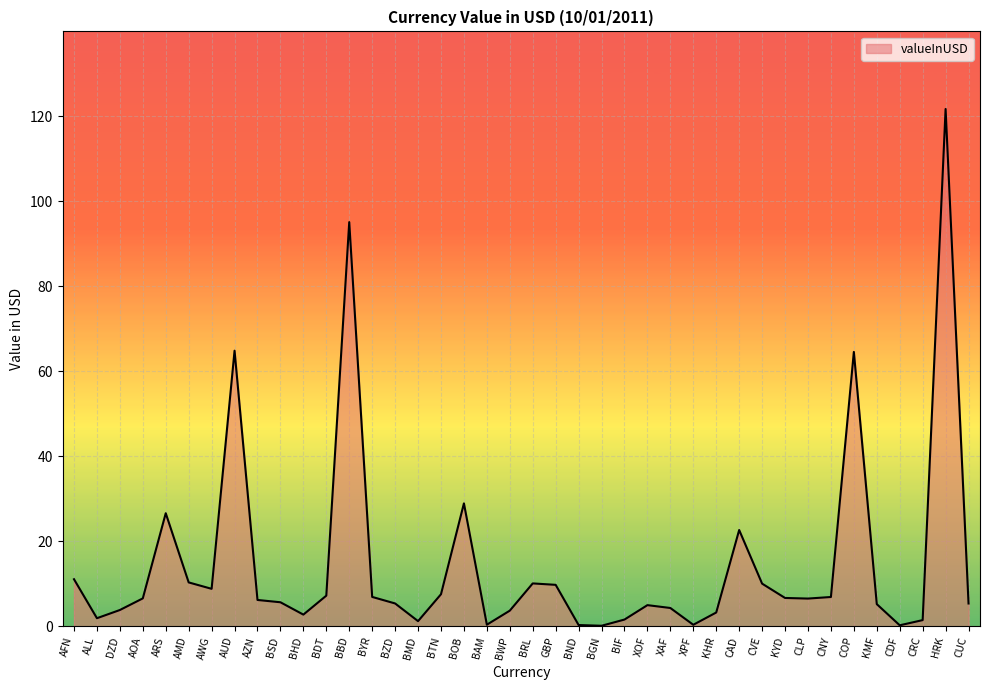

What is the maximum value shown in the chart?

121.7